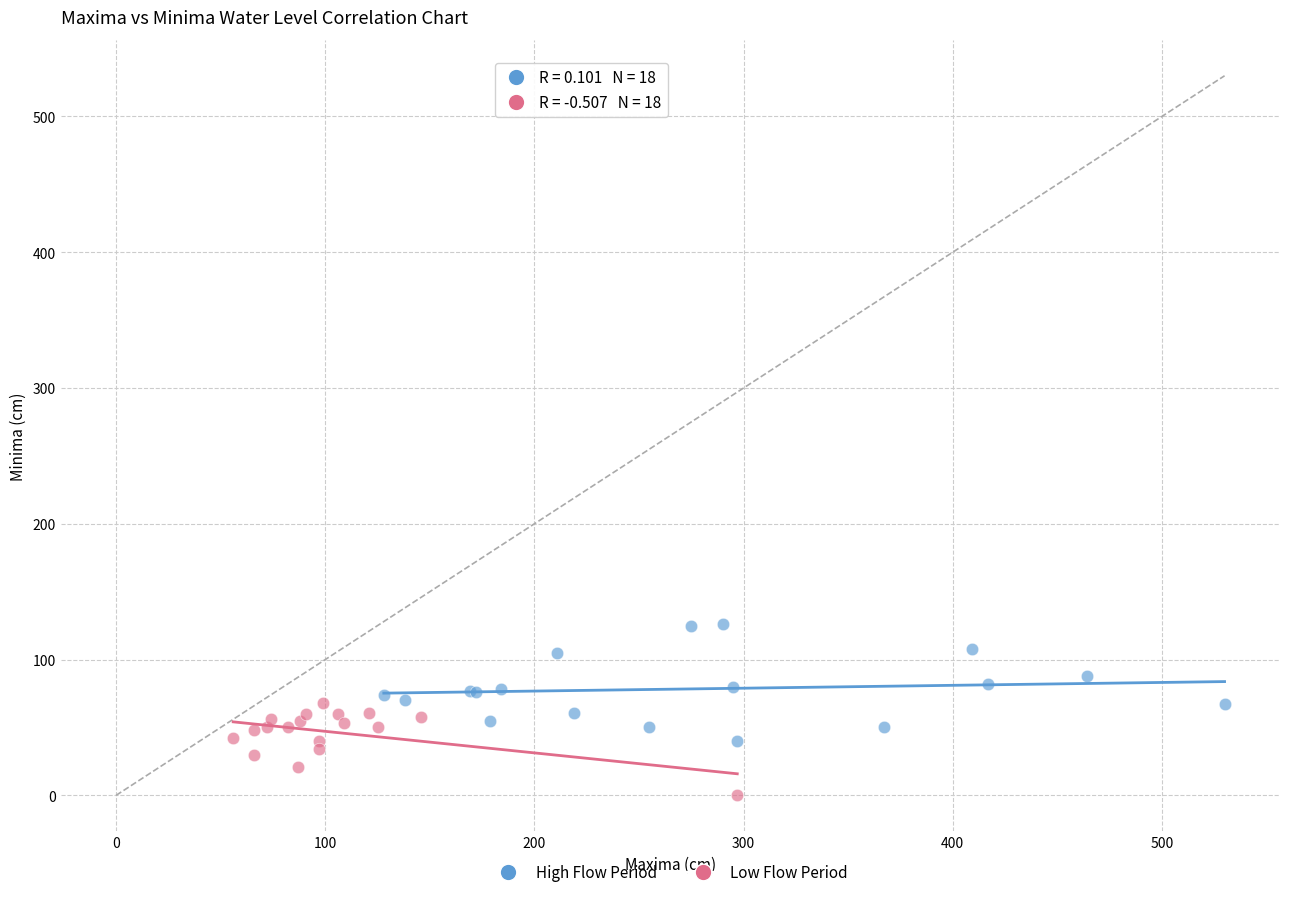

Which series has the widest spread of Y values?

High Flow Period